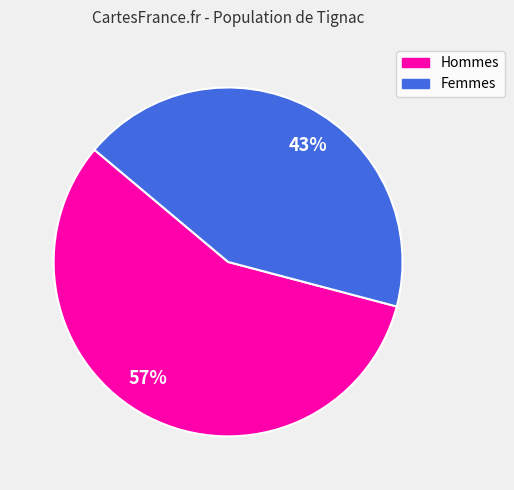

To the nearest percent, what is the average slice percentage?

50%